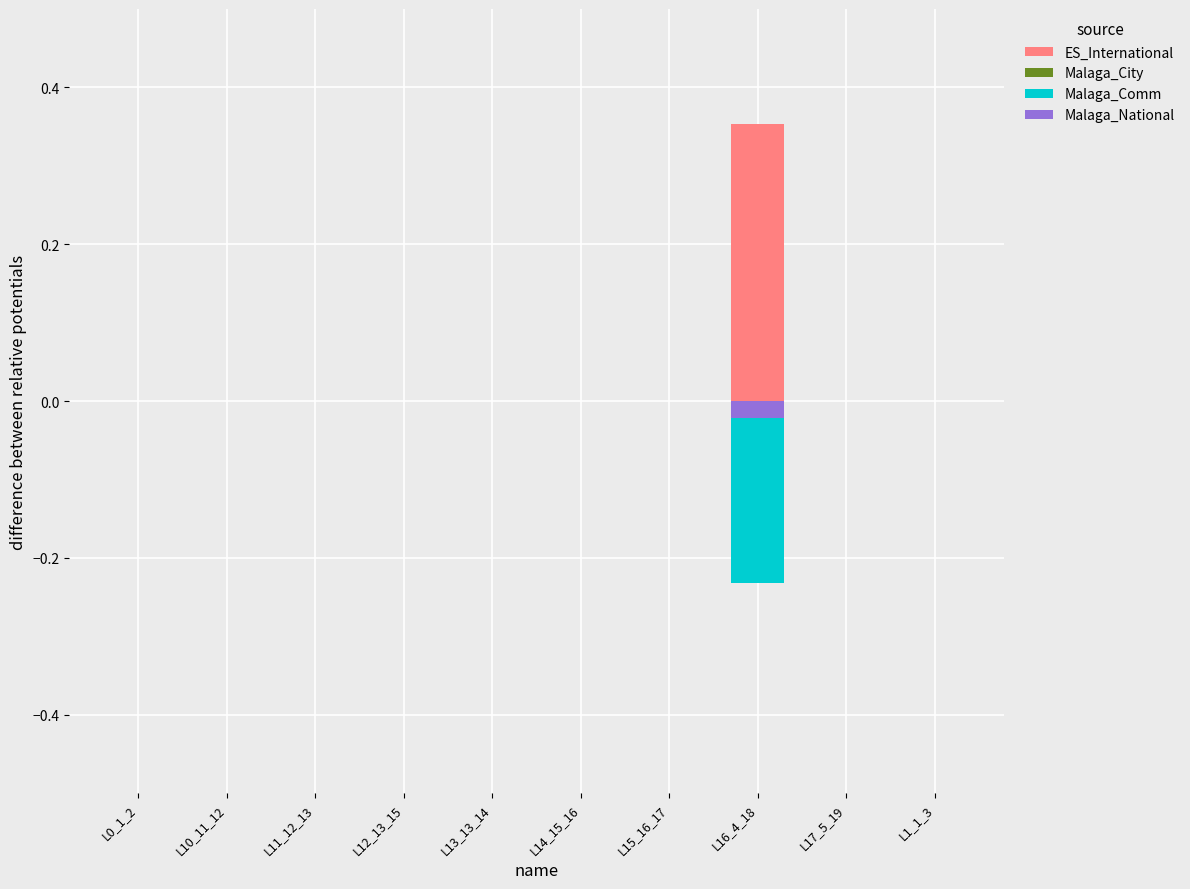

Which series has the largest range (max minus min)?

ES_International